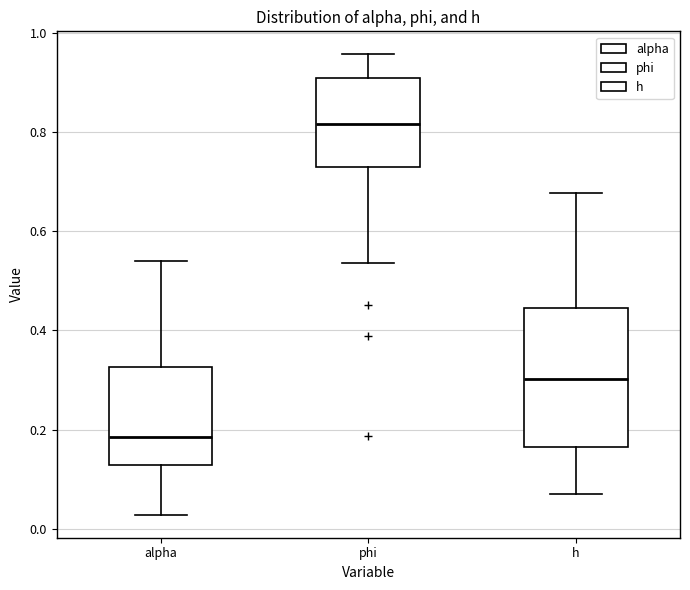

Which box is the tallest, from its lower edge to its upper edge?

h